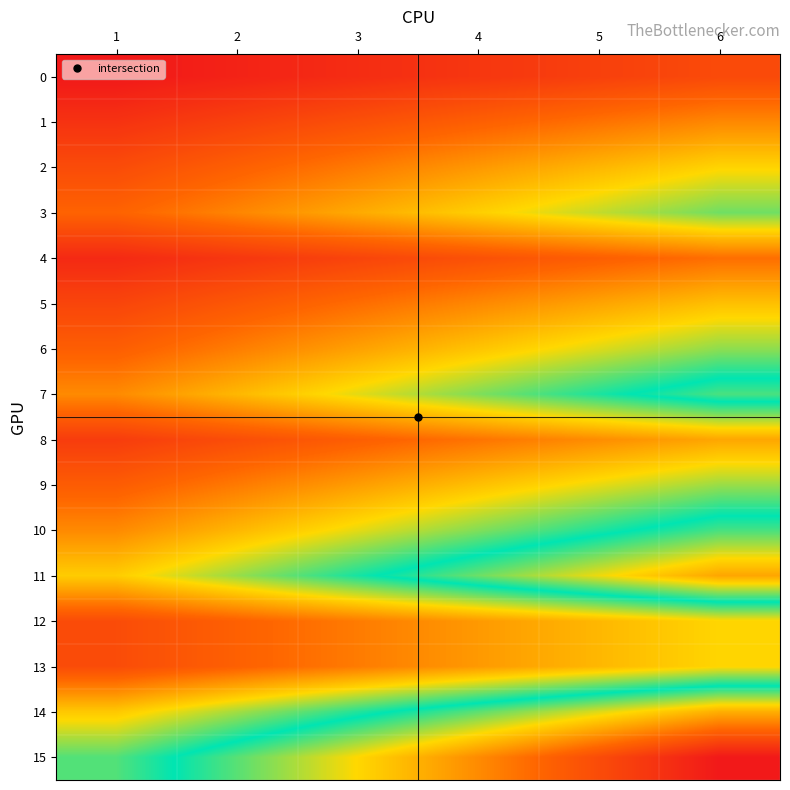

Which series has the largest range (max minus min)?

15